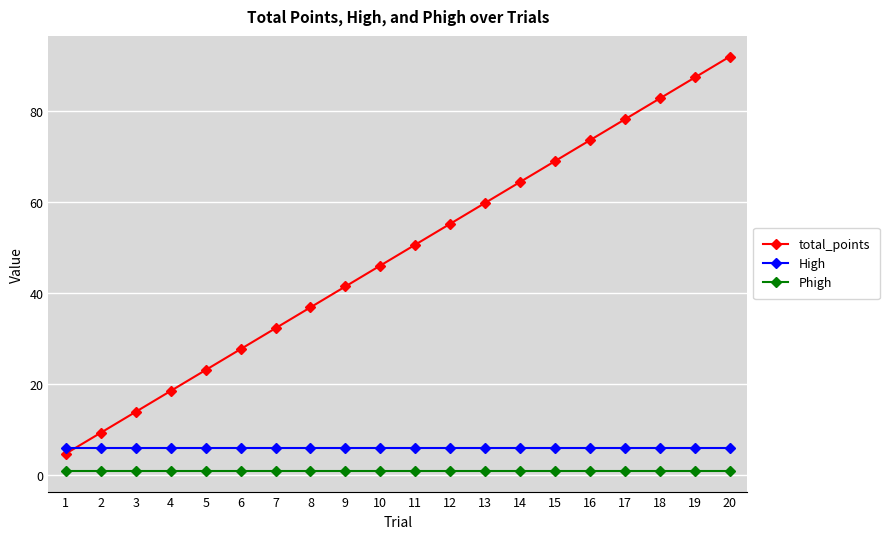

What is the average value of the High series?

5.9